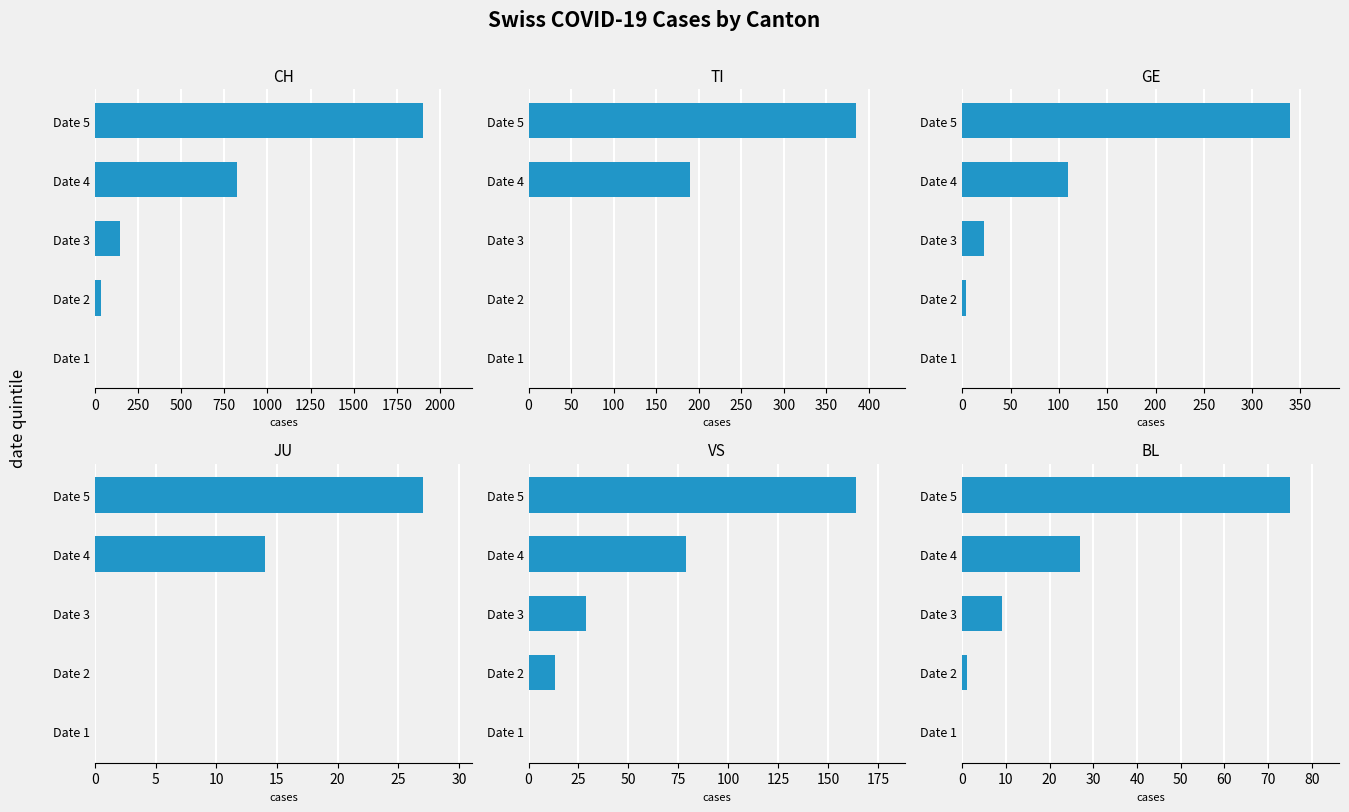

What is the value of the JU bar at the 5th from the left?

27